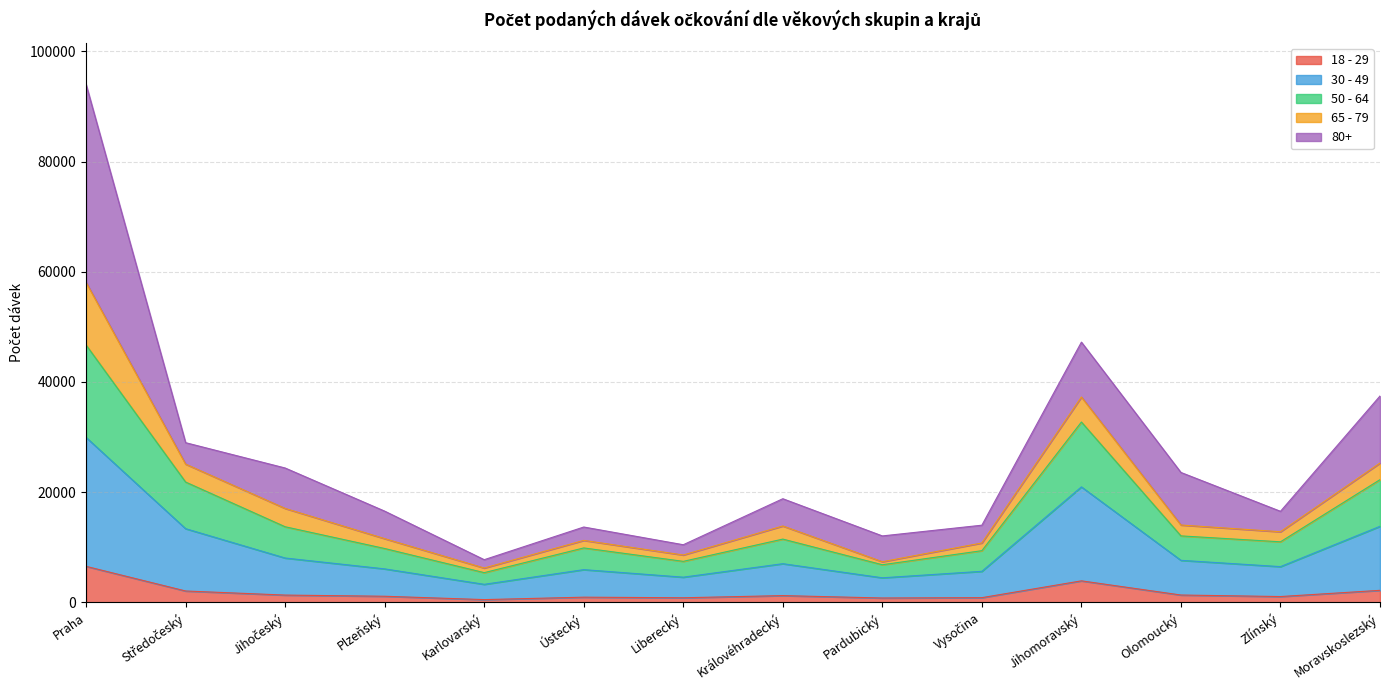

Which has a higher value, Karlovarský or Jihočeský?

Jihočeský